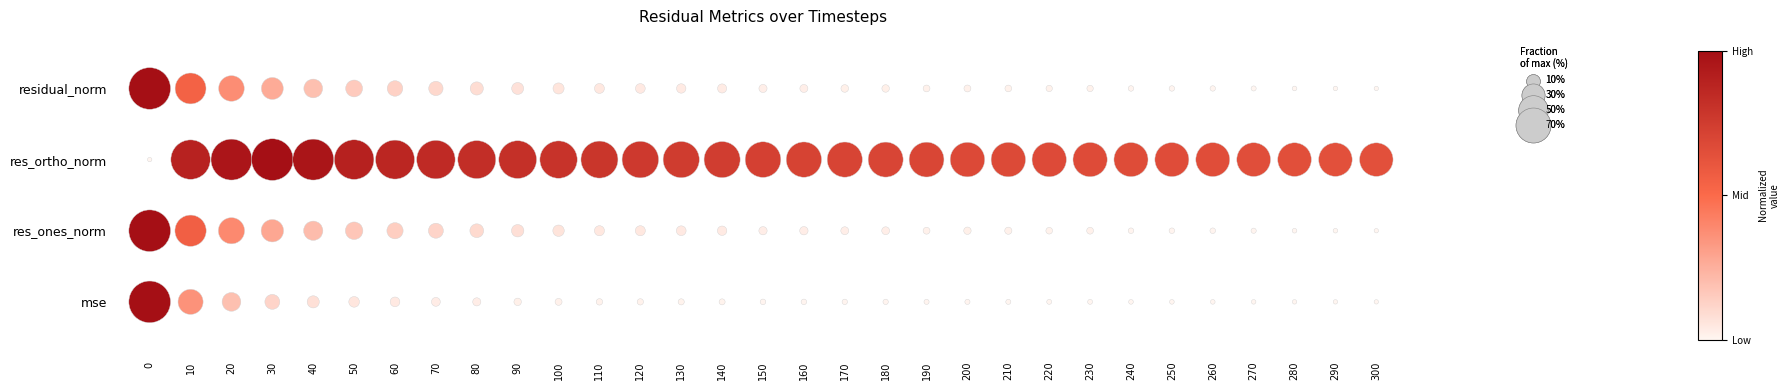

The residual_norm series shows 4 at 90. True or false?

False